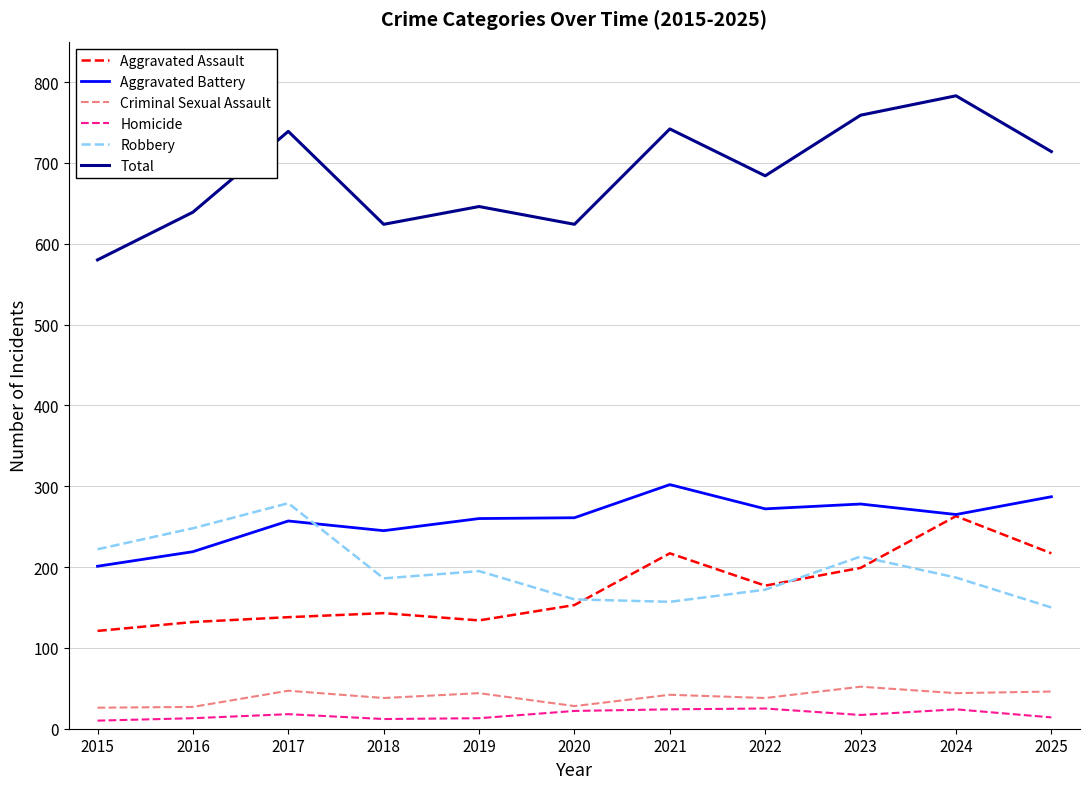

At which label does Robbery first exceed 187?

2015